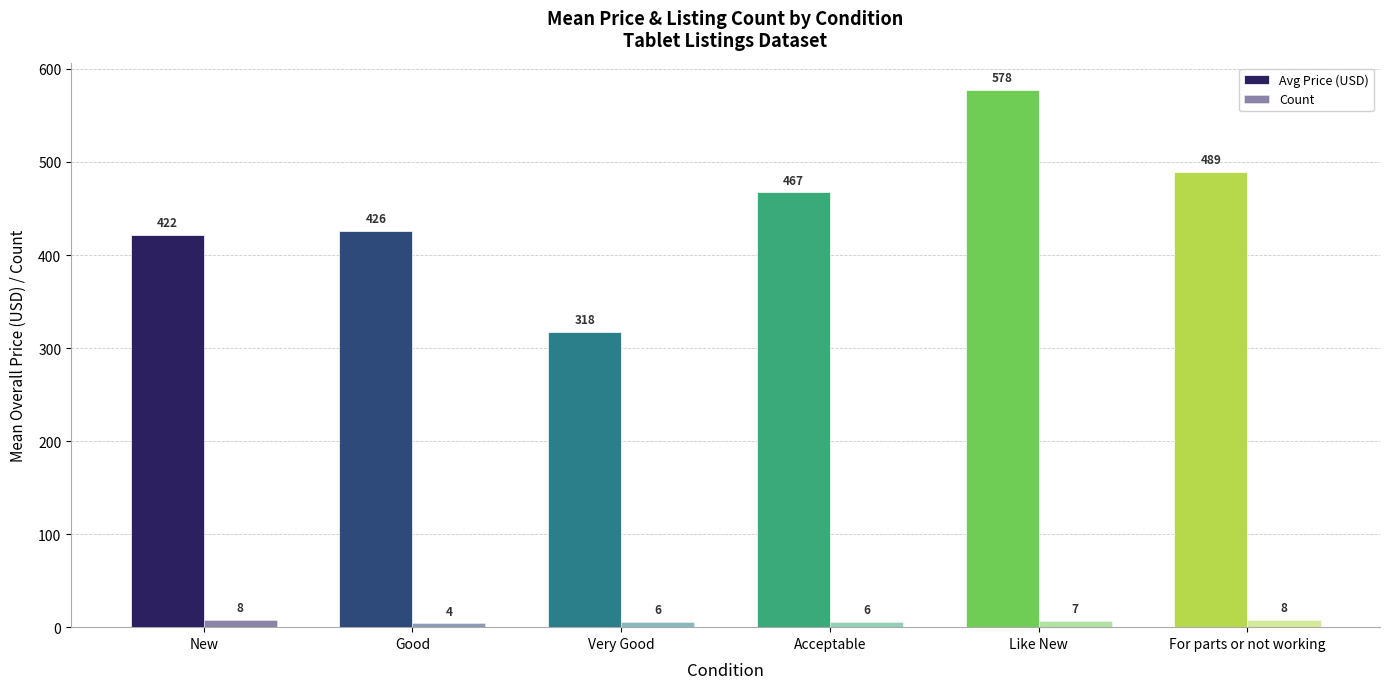

Which category has the highest value across all series?

Like New